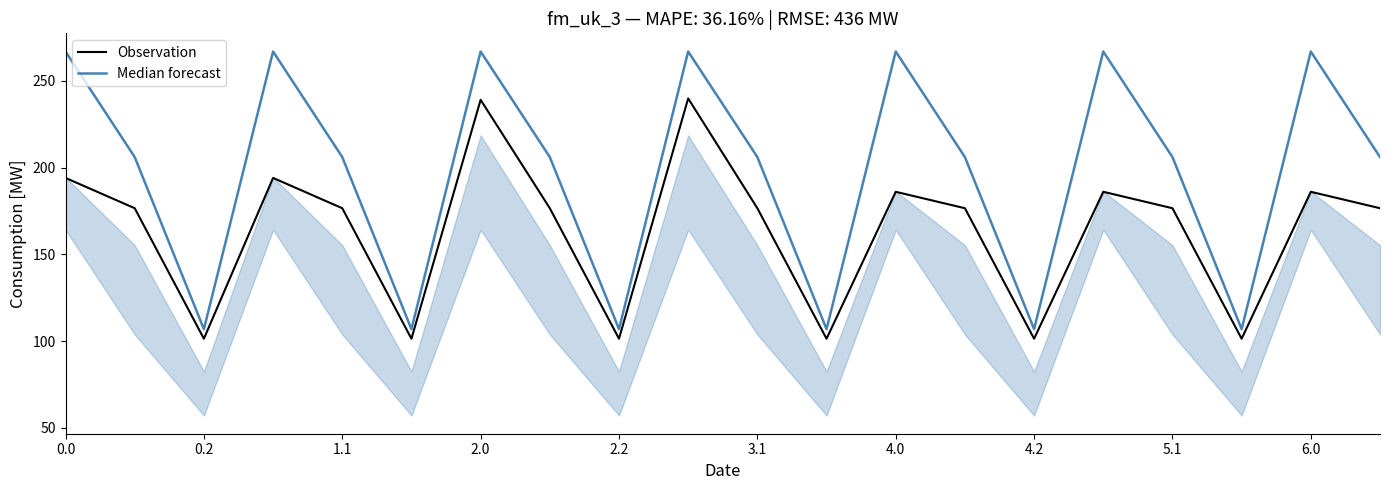

Is this an area chart (filled region under the line)?

No